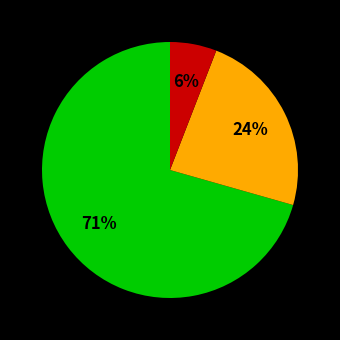

To the nearest percent, what is the average slice percentage?

33%